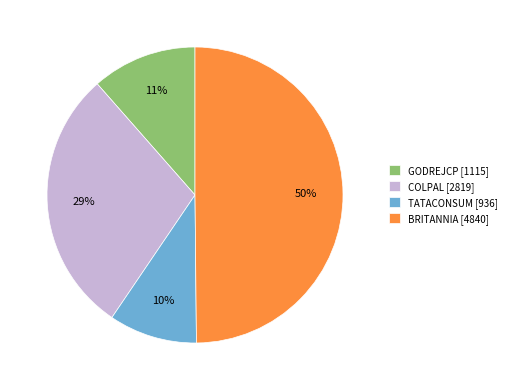

Which has a higher value, BRITANNIA or GODREJCP?

BRITANNIA